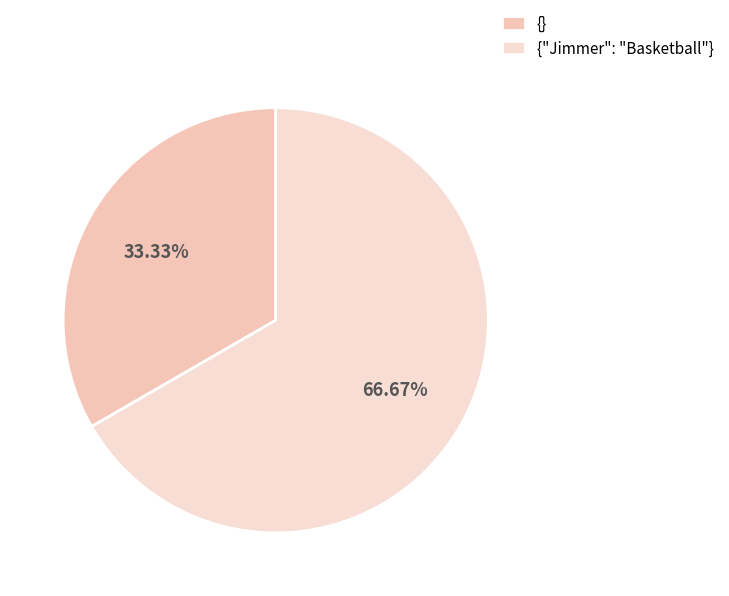

Which slice is the largest?

{"Jimmer": "Basketball"}